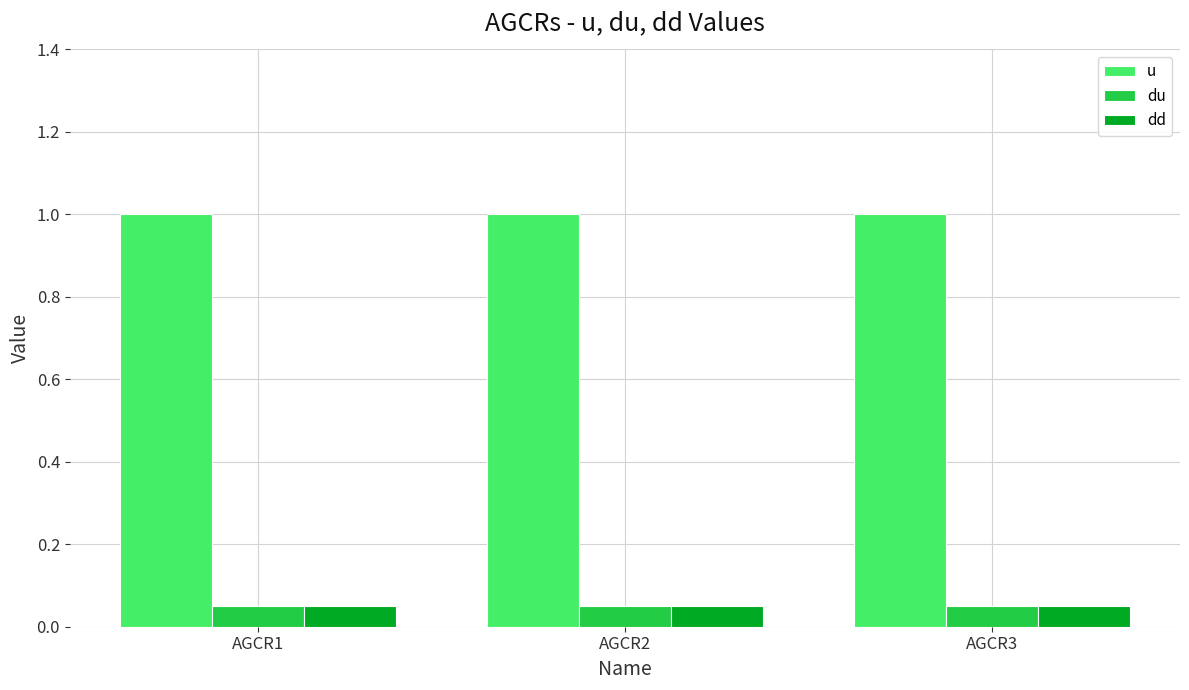

The dd series shows 0.0 at AGCR3. True or false?

False